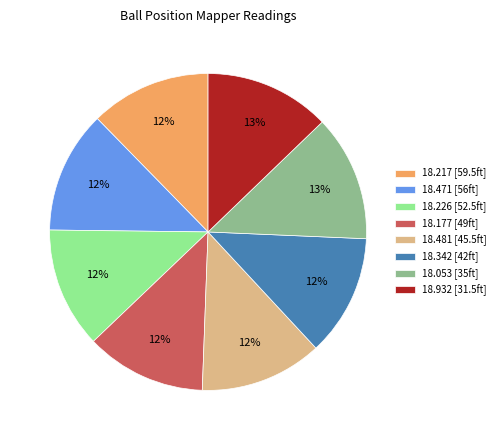

How many segments does this pie chart have?

8